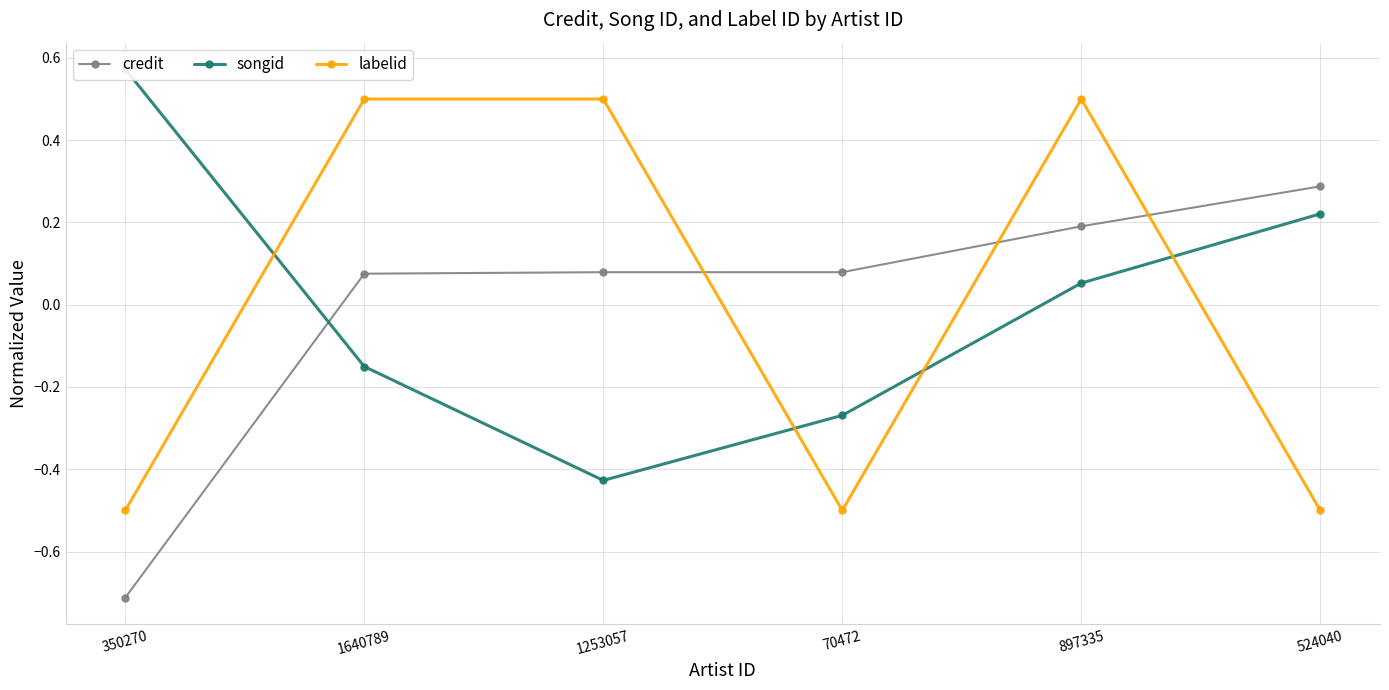

Reading left to right, what are all the values shown in this chart?

credit: 350270=-0.7	1640789=0.1	1253057=0.1	70472=0.1	897335=0.2	524040=0.3
songid: 350270=0.6	1640789=-0.2	1253057=-0.4	70472=-0.3	897335=0.1	524040=0.2
labelid: 350270=-0.5	1640789=0.5	1253057=0.5	70472=-0.5	897335=0.5	524040=-0.5